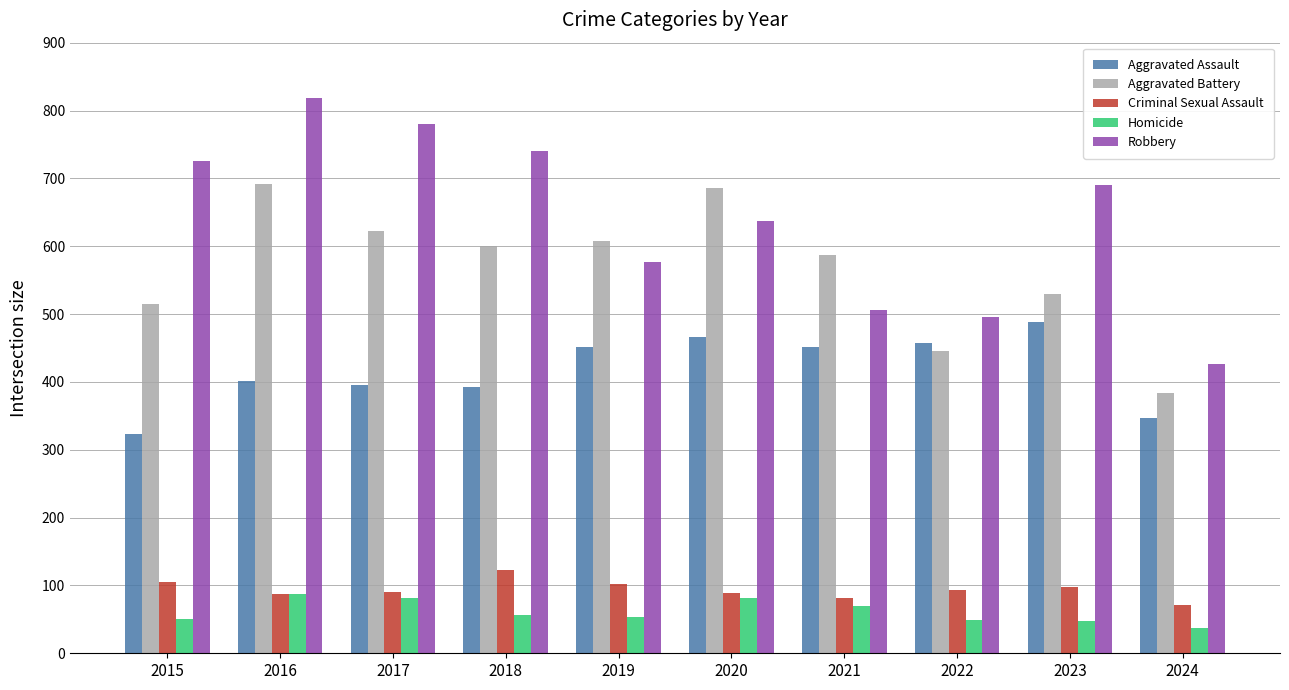

Rank the series by their maximum value, from lowest to highest.

Homicide, Criminal Sexual Assault, Aggravated Assault, Aggravated Battery, Robbery